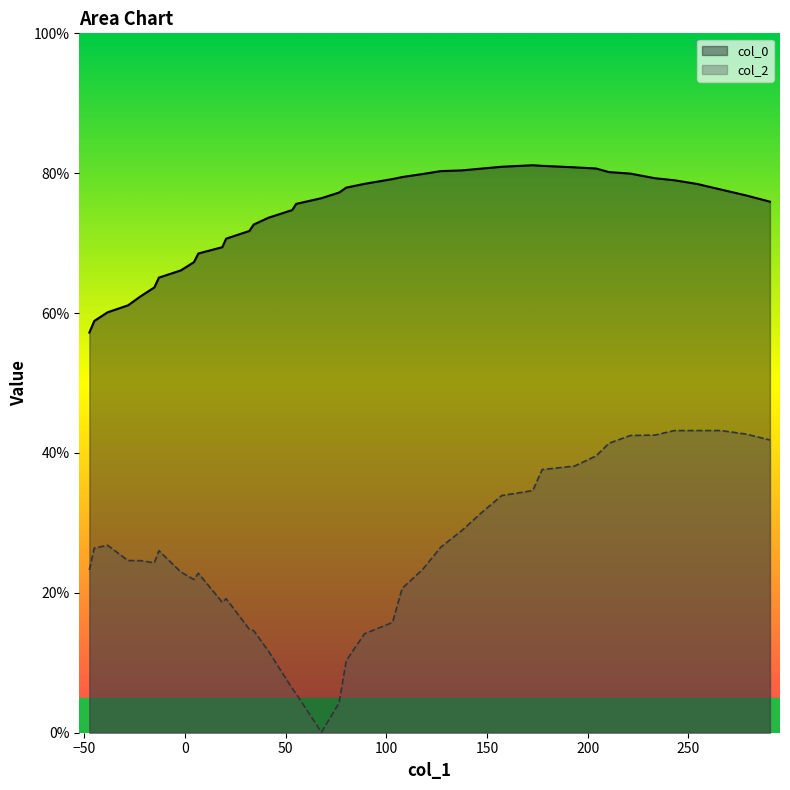

Rank the series at 35 from highest to lowest value.

col_0, col_2